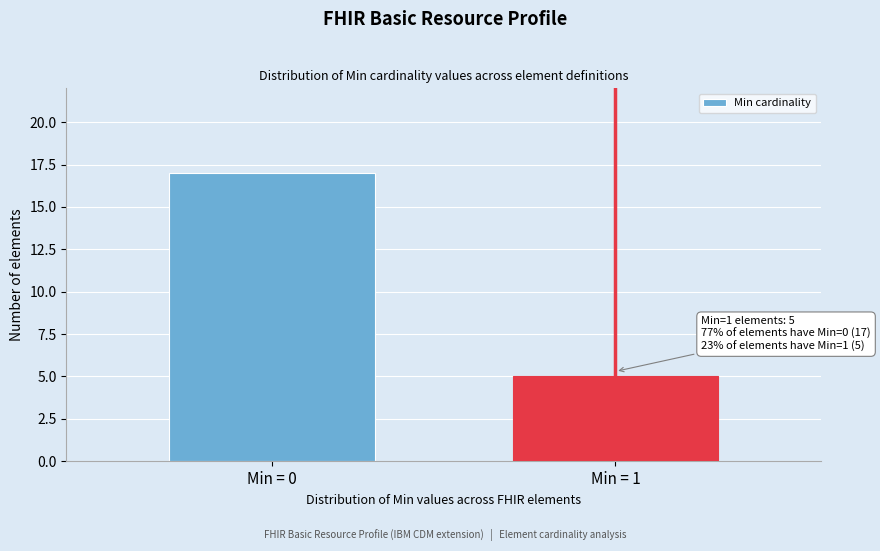

Reading left to right, extract all data points from this chart.

17	5